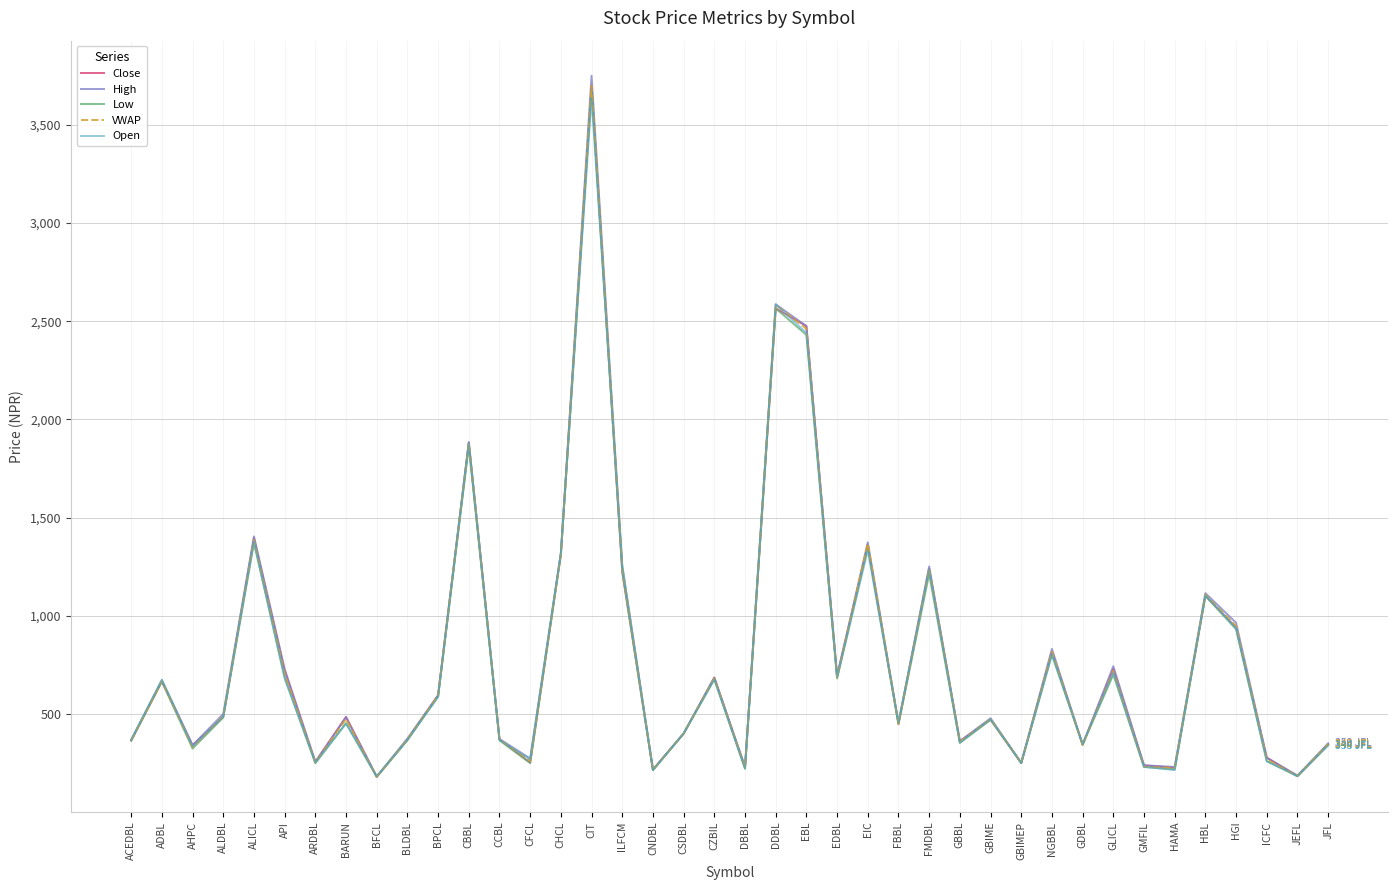

What are all the series names shown in the legend?

Close, High, Low, VWAP, Open